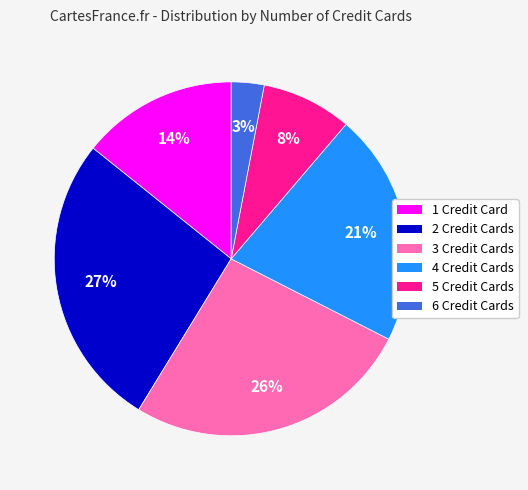

Rank the categories by value from lowest to highest.

6, 5, 1, 4, 3, 2